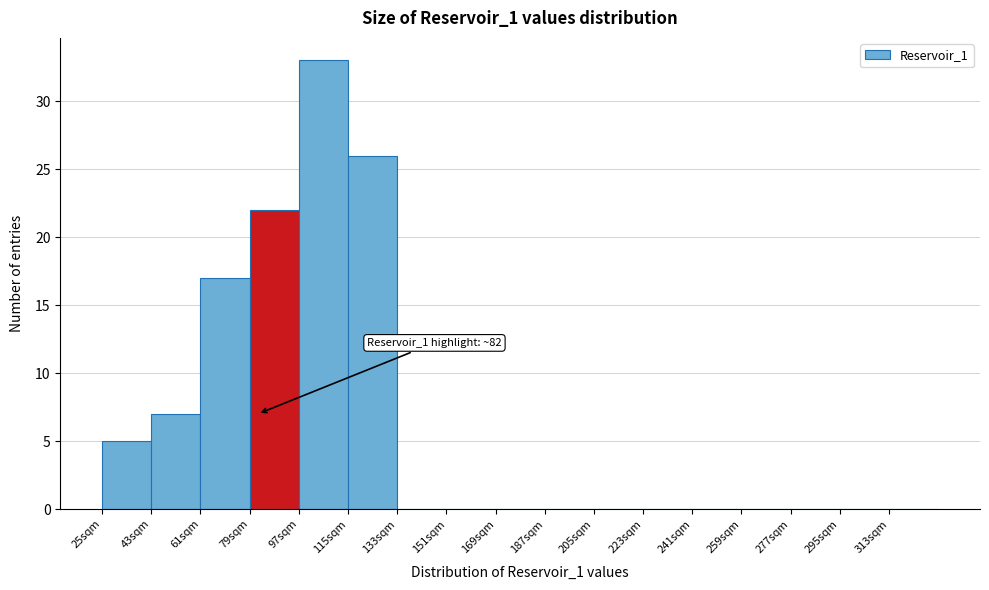

Which range on the x-axis has the tallest bar?

97 to 115